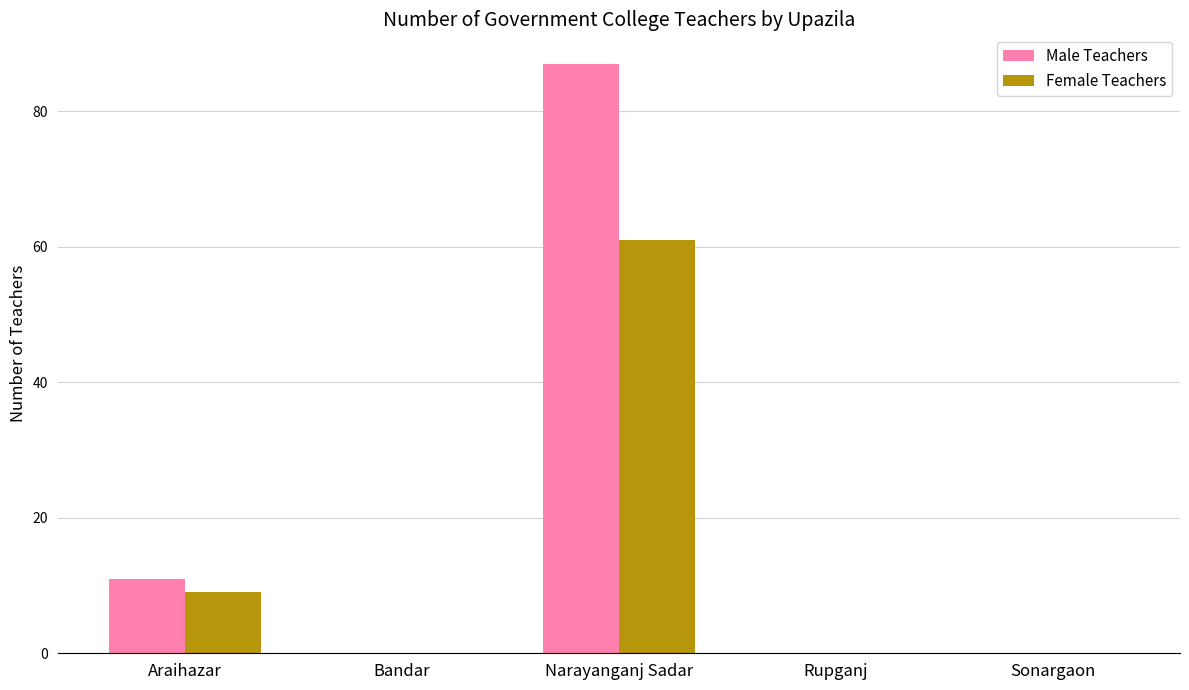

Which label corresponds to the largest value in the chart?

Narayanganj Sadar